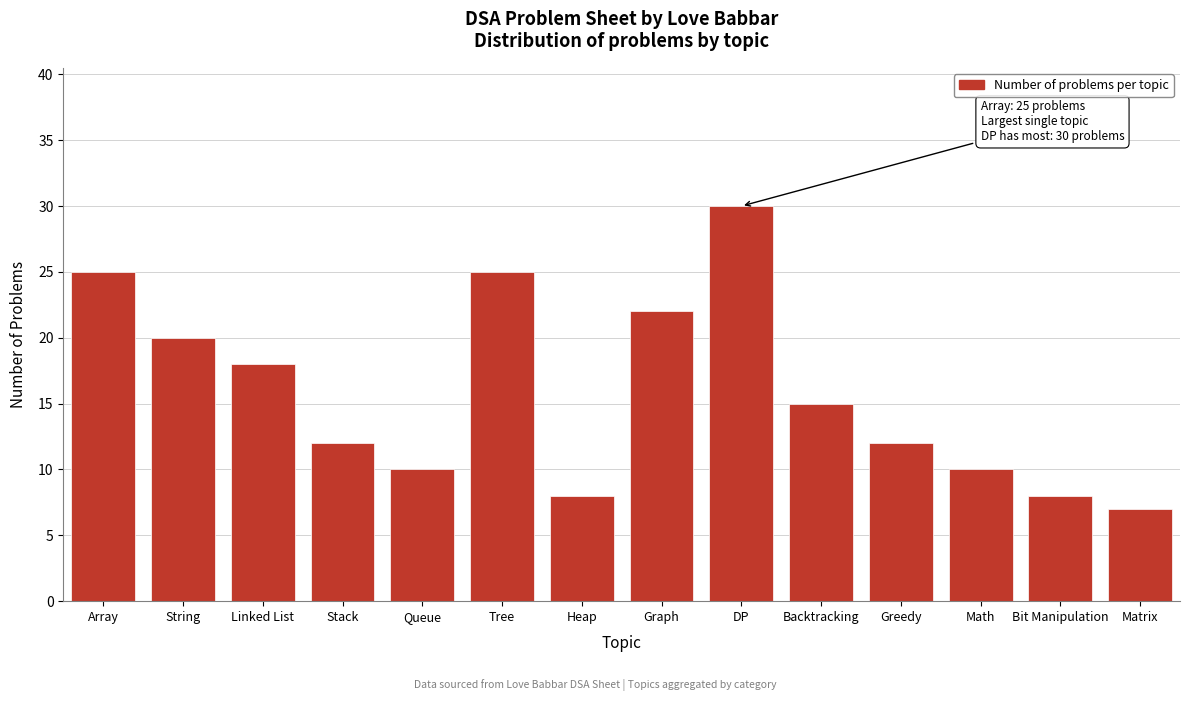

Reading right to left, extract all data points from this chart.

Matrix=7	Bit Manipulation=8	Math=10	Greedy=12	Backtracking=15	DP=30	Graph=22	Heap=8	Tree=25	Queue=10	Stack=12	Linked List=18	String=20	Array=25